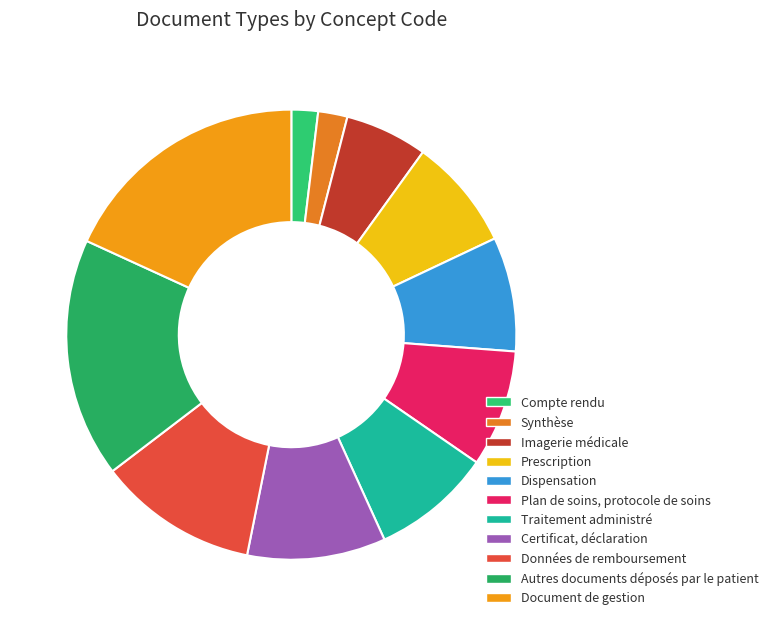

How many segments does this pie chart have?

11